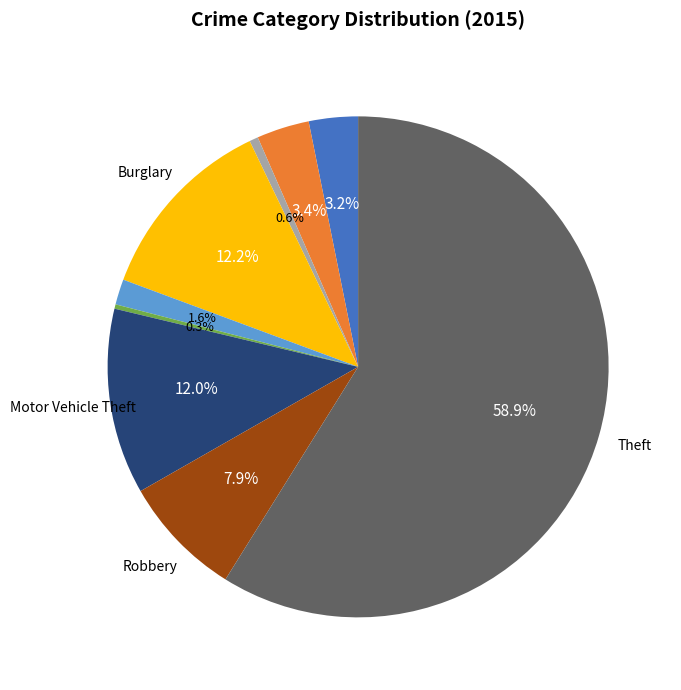

Is there a majority slice in this chart?

Yes